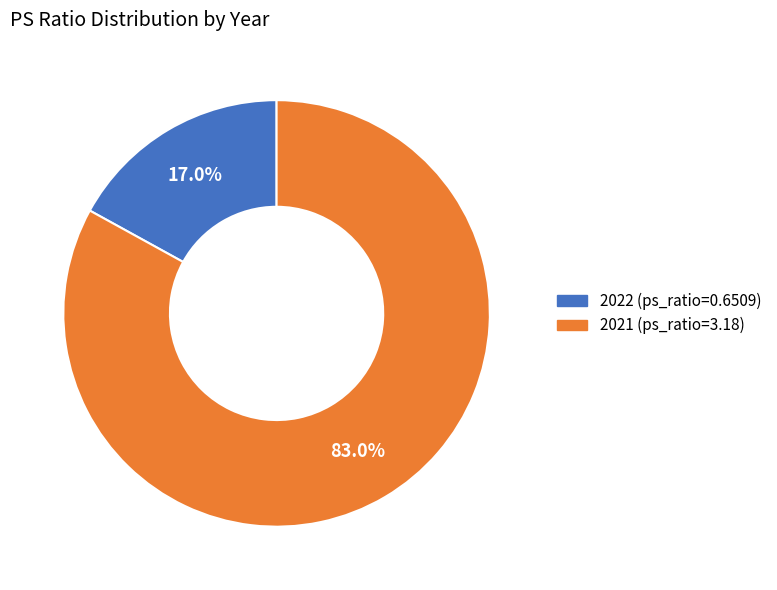

How many slices are in this pie chart?

2